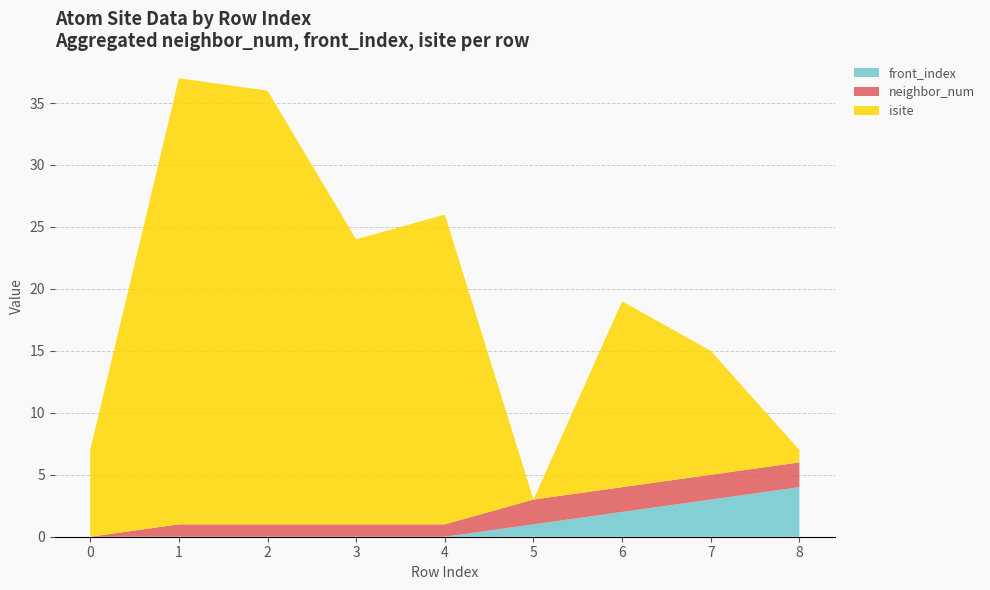

Reading left to right, list all the values displayed in this chart.

isite: 7	36	35	23	25	0	15	10	1
neighbor_num: 0	1	1	1	1	2	2	2	2
front_index: 0	0	0	0	0	1	2	3	4